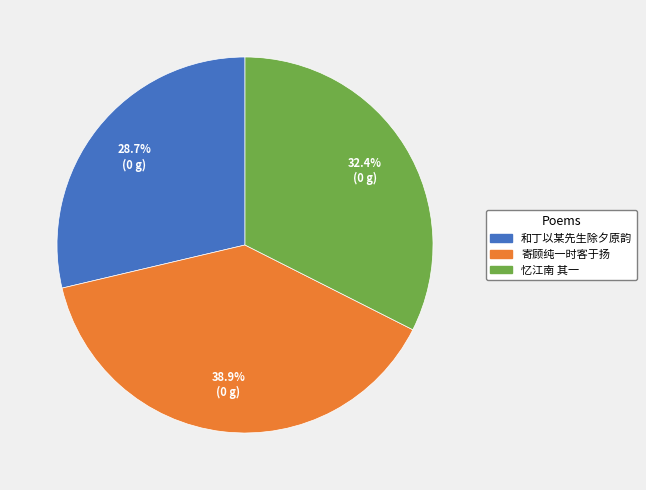

What is the total percentage of 寄顾纯一时客于扬 and 忆江南 其一?

71.3%